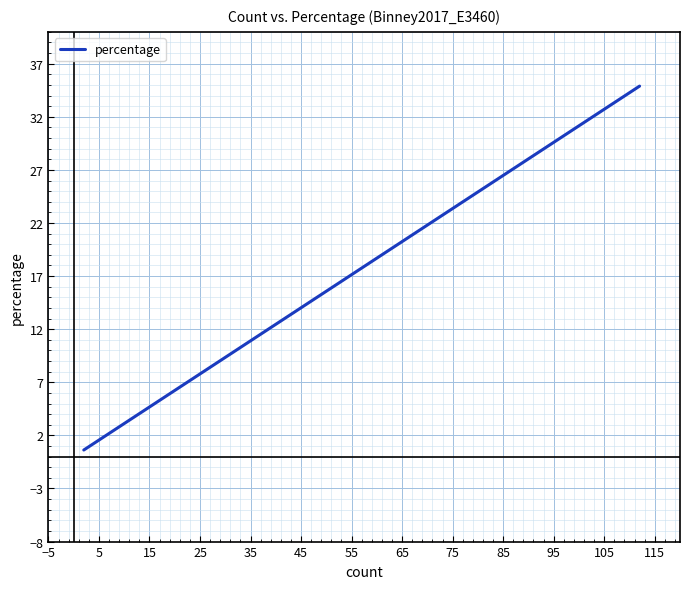

What is the maximum value shown in the chart?

34.9